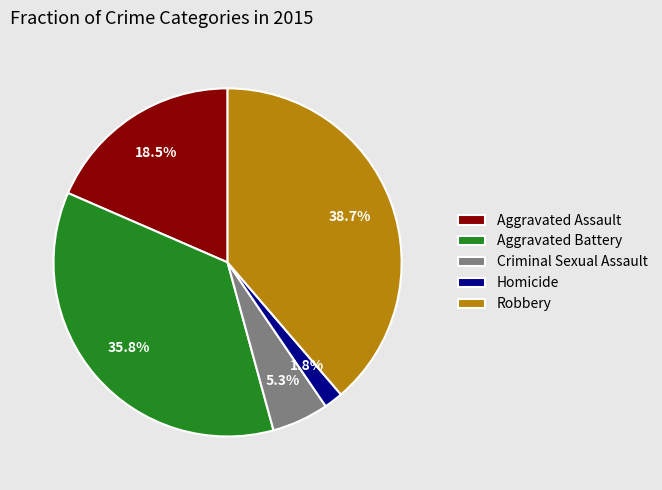

What percentage do Criminal Sexual Assault and Aggravated Assault together represent?

23.8%